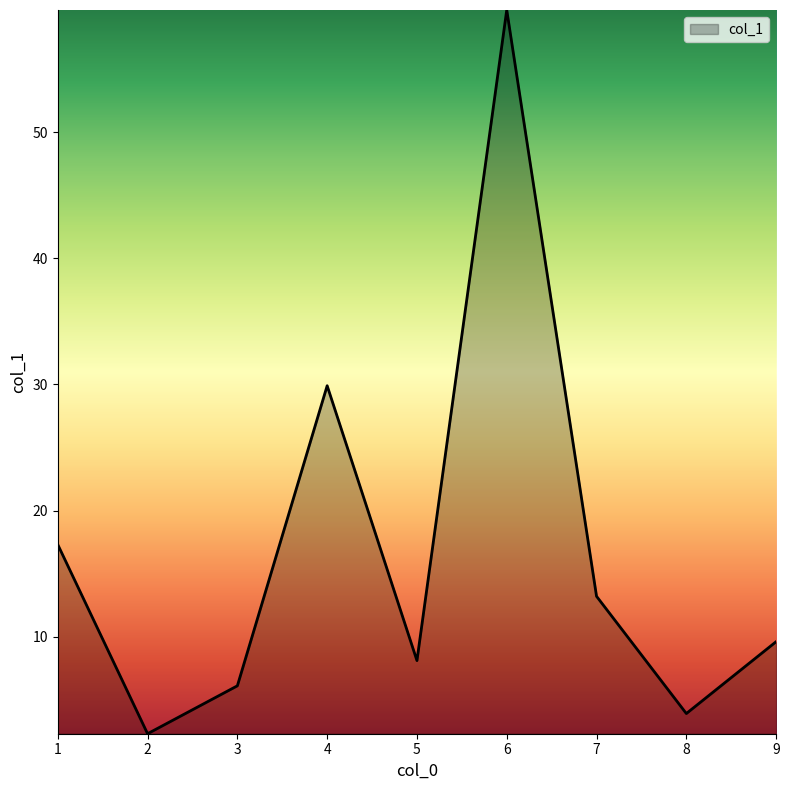

What is the difference between the maximum and second lowest values?

55.8